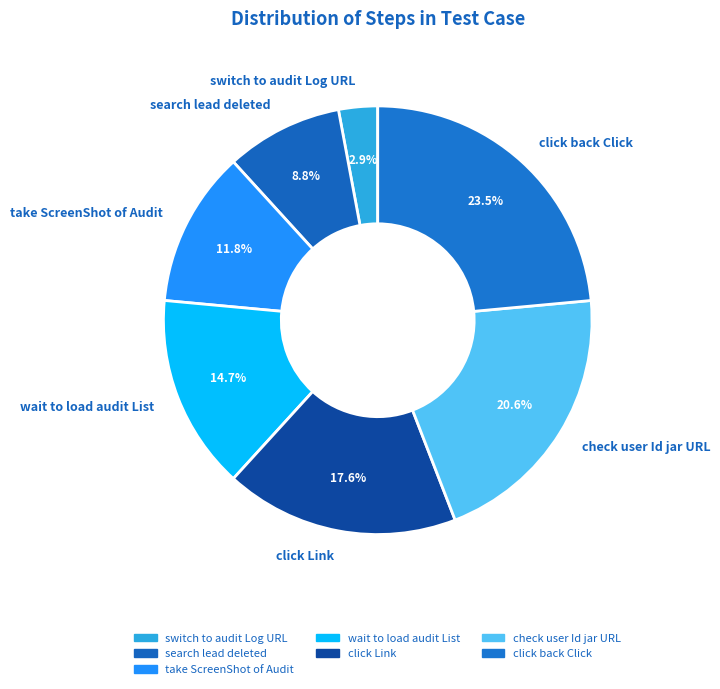

Is the sum of switch to audit Log URL and click back Click greater than half?

No